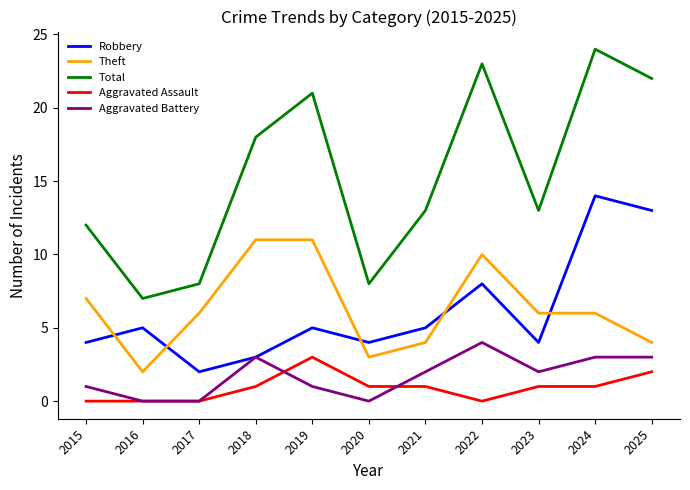

What is the difference between the highest and lowest values at 2017?

8